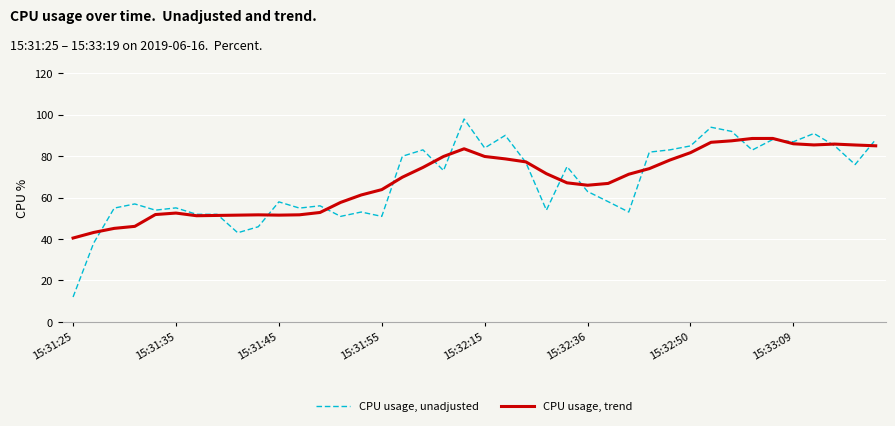

Rank the series by their average value, from highest to lowest.

CPU usage, trend, CPU usage, unadjusted